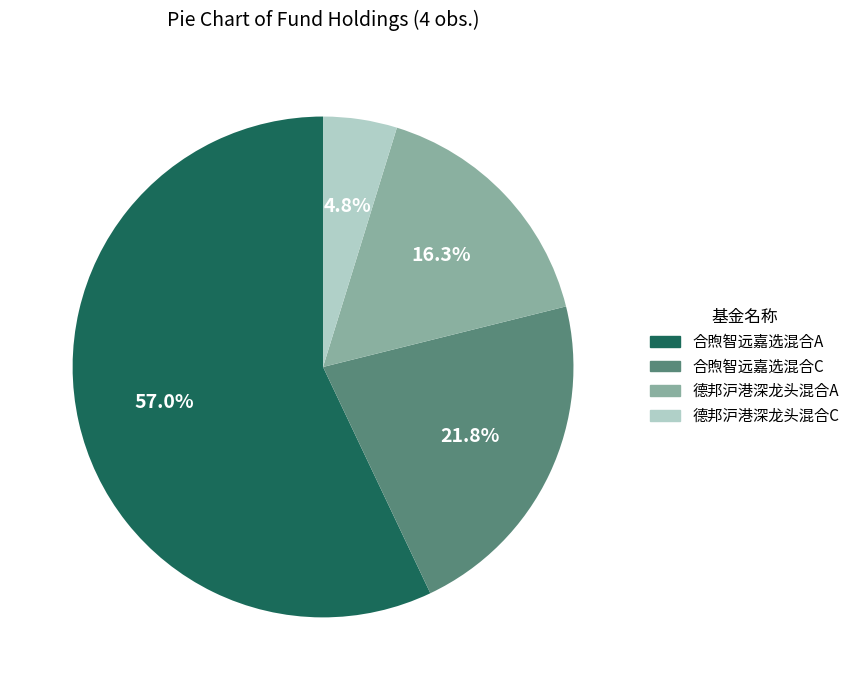

Is there any slice that represents more than half of the pie?

Yes